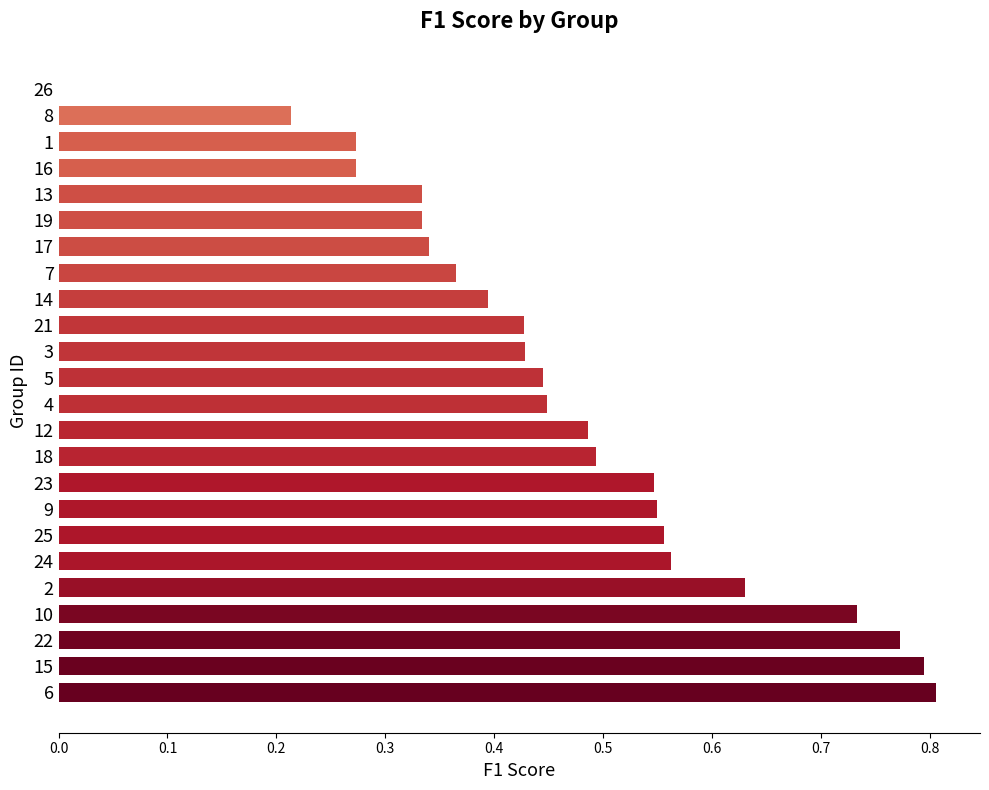

True or false: the data shows 0.4 at 14.

True